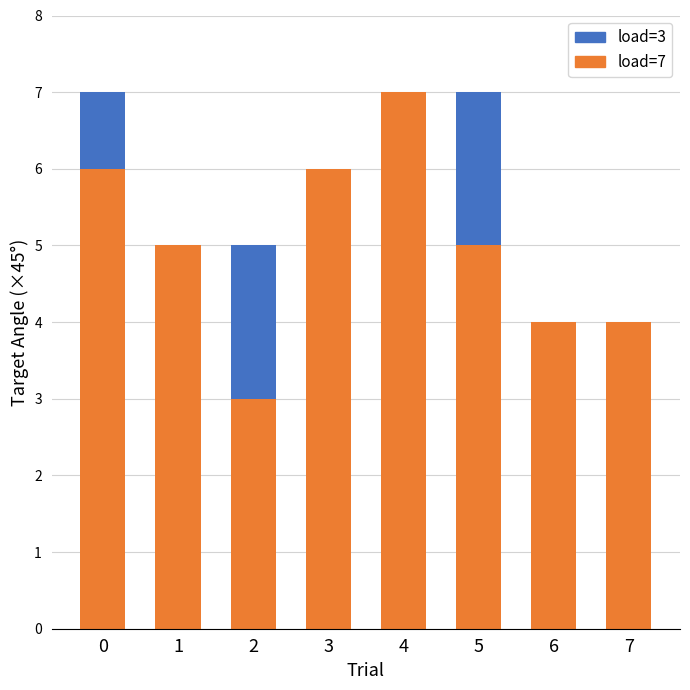

What are all the series names shown in the legend?

load=3, load=7